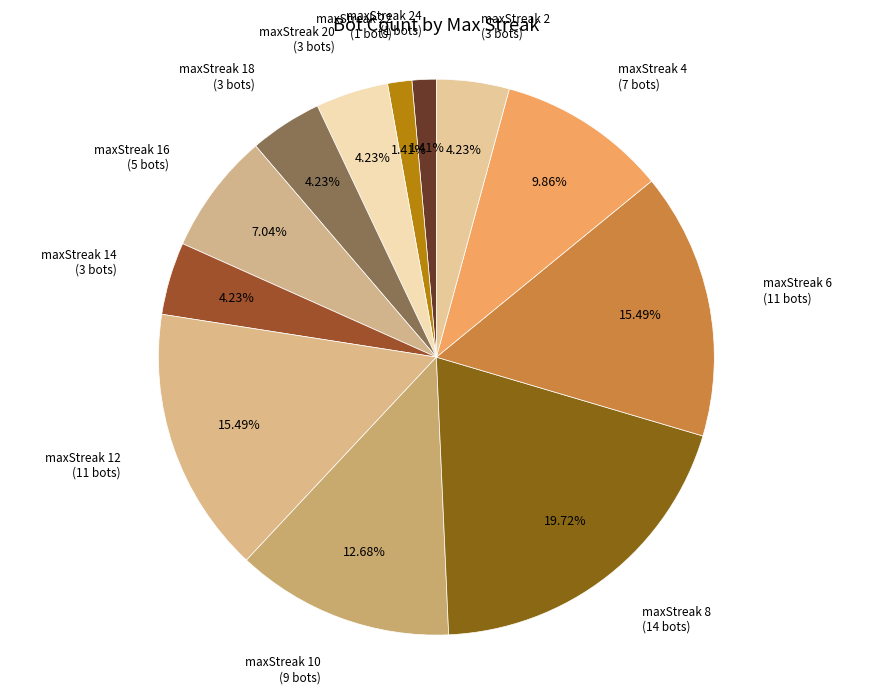

Which category has the biggest portion of the pie?

maxStreak 8